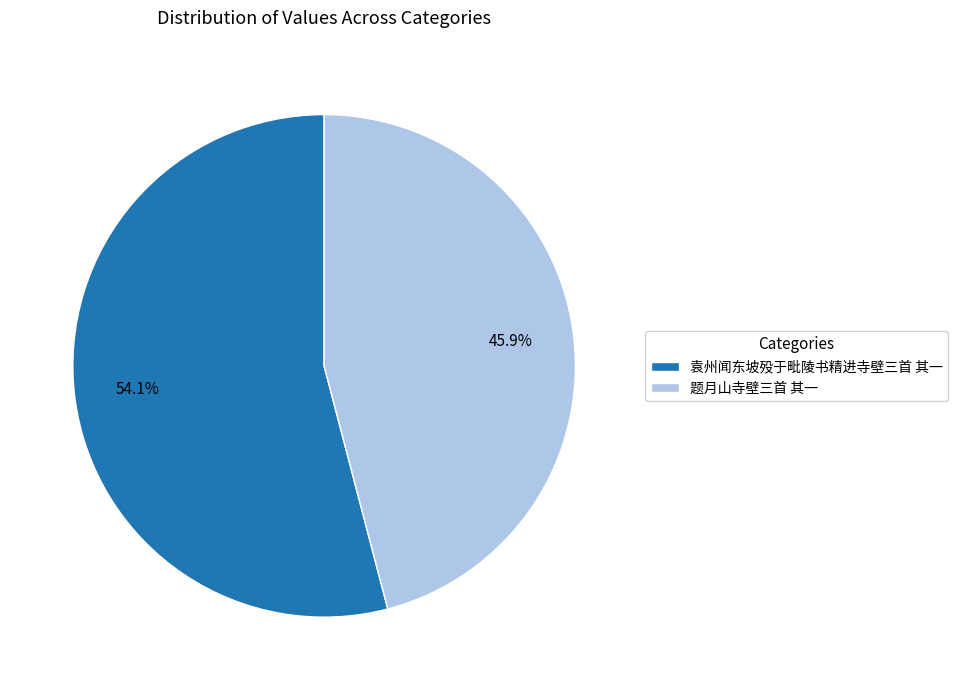

The 题月山寺壁三首 其一 slice represents 46% of the pie. True or false?

True